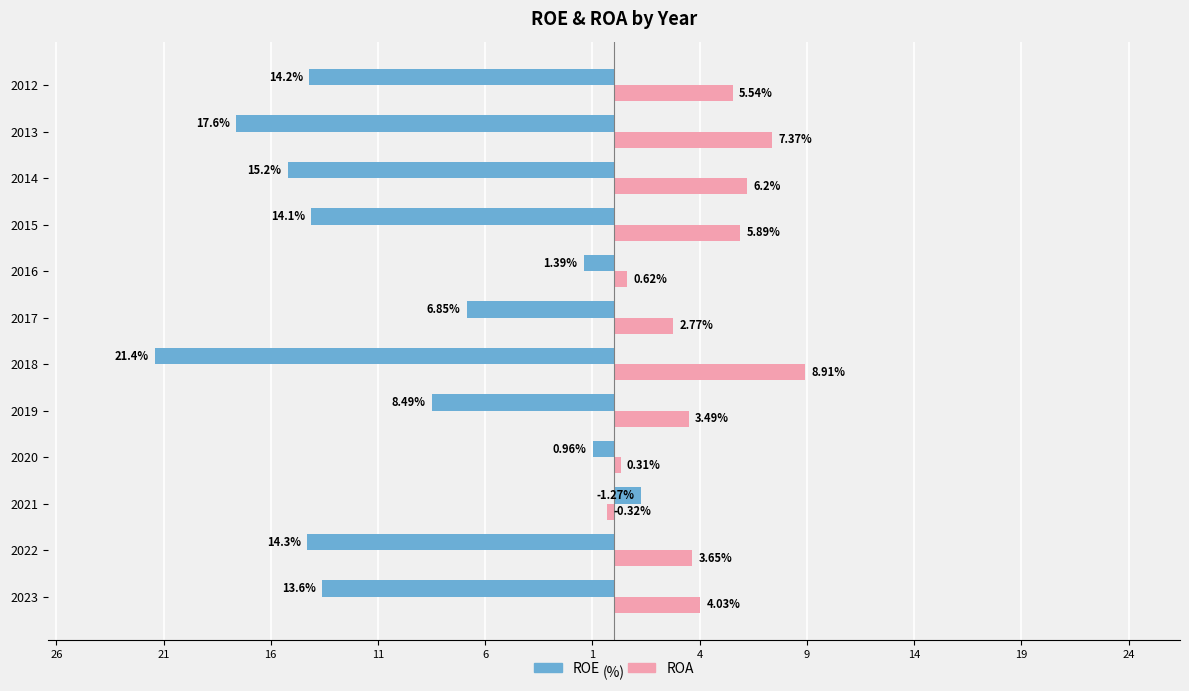

What are all the series names shown in the legend?

ROE, ROA